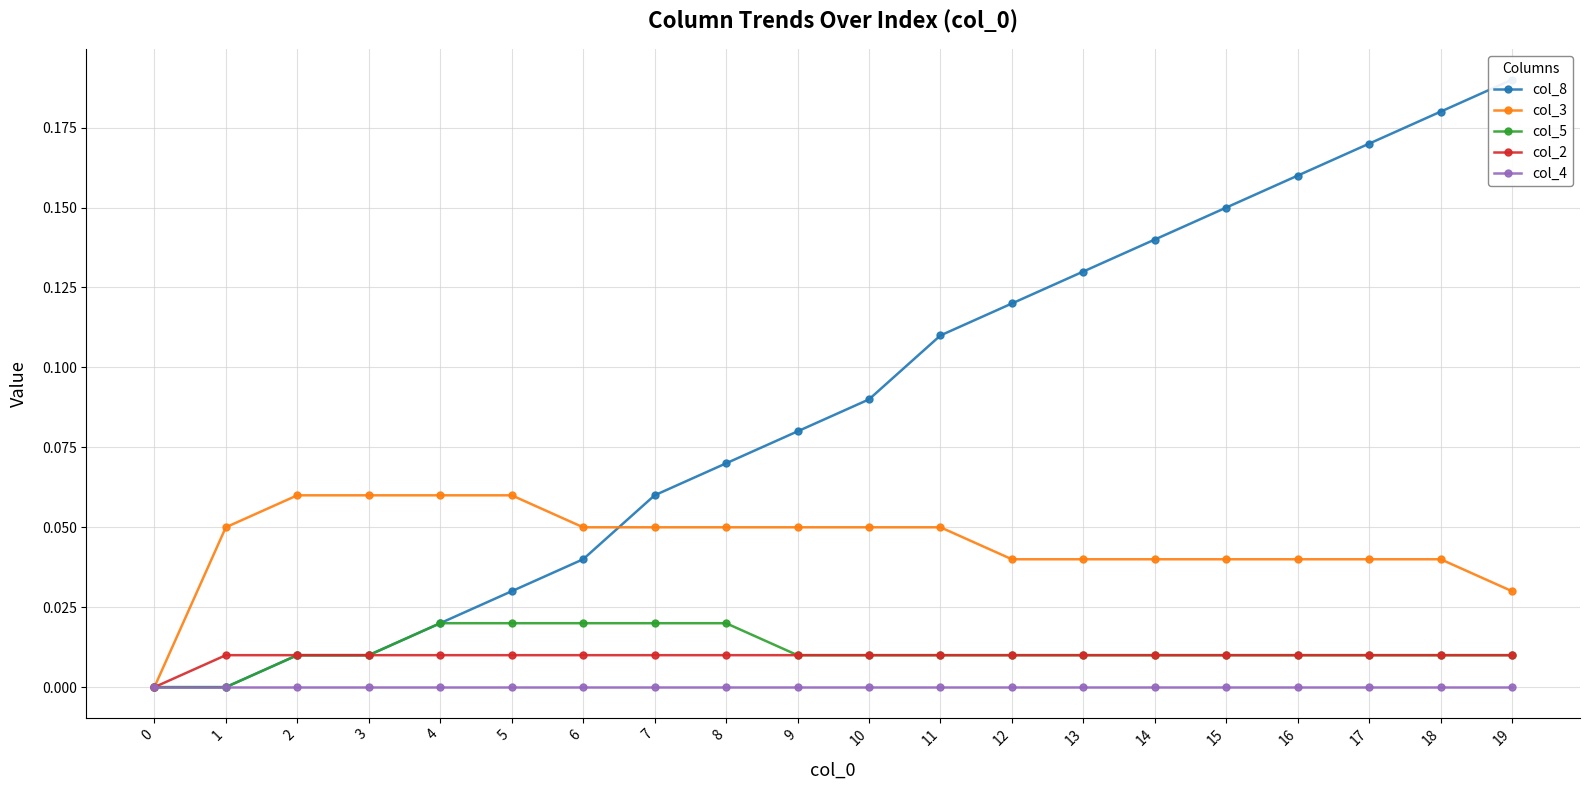

At which category is the sum across all series the highest?

18